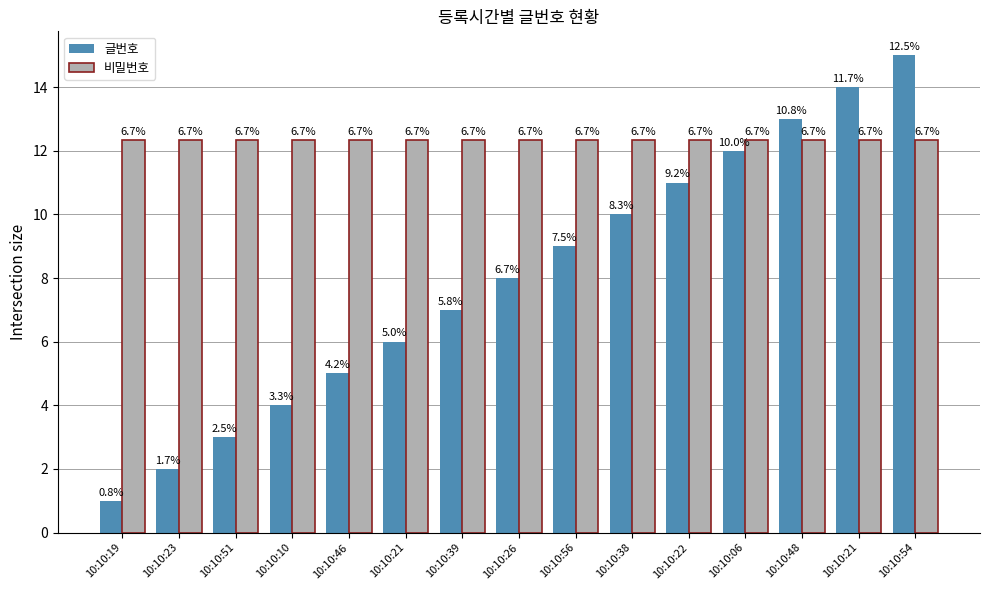

Between 10:10:46 and 10:10:06, which series saw the biggest shift?

글번호